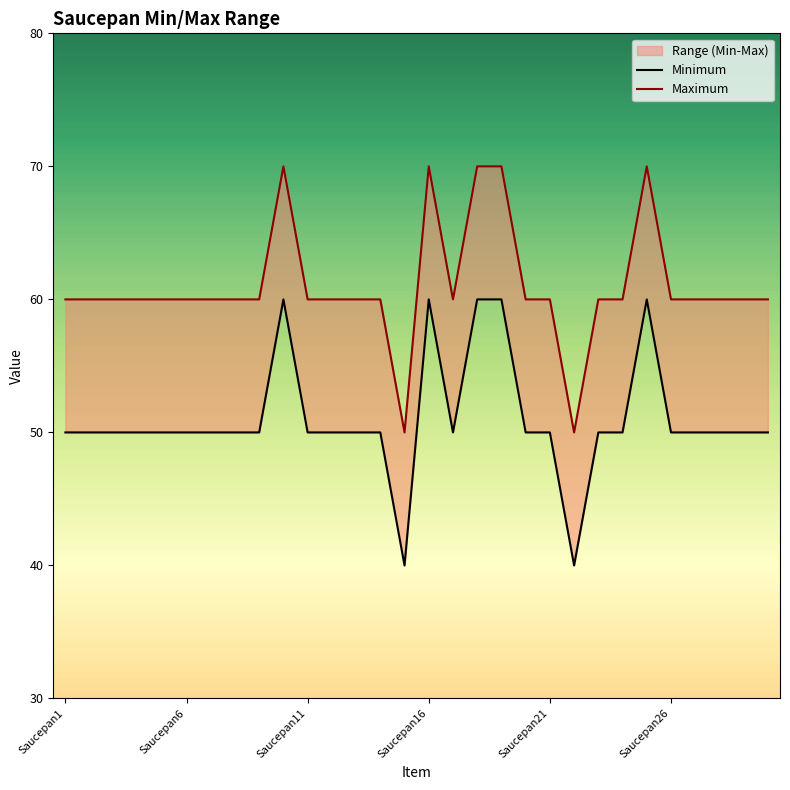

What is the sum of the Minimum values at 17 and 25?

110